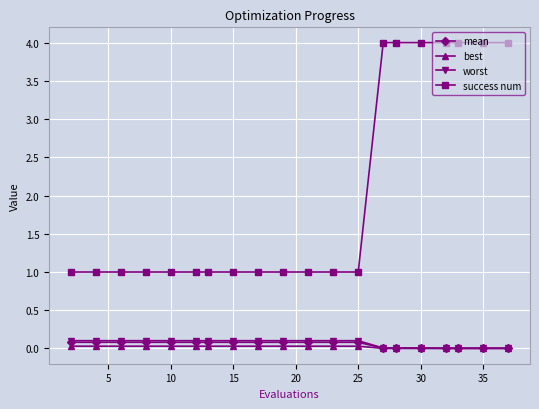

Which series has the largest range (max minus min)?

success num